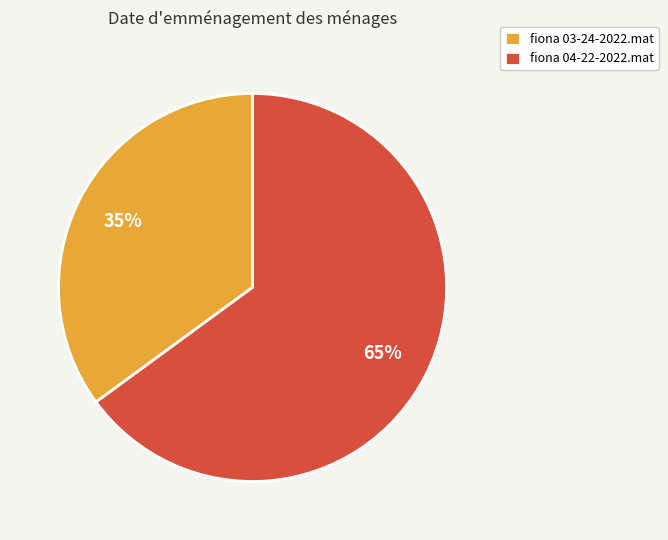

What is the ratio of the value at fiona 04-22-2022.mat to the value at fiona 03-24-2022.mat?

1.9